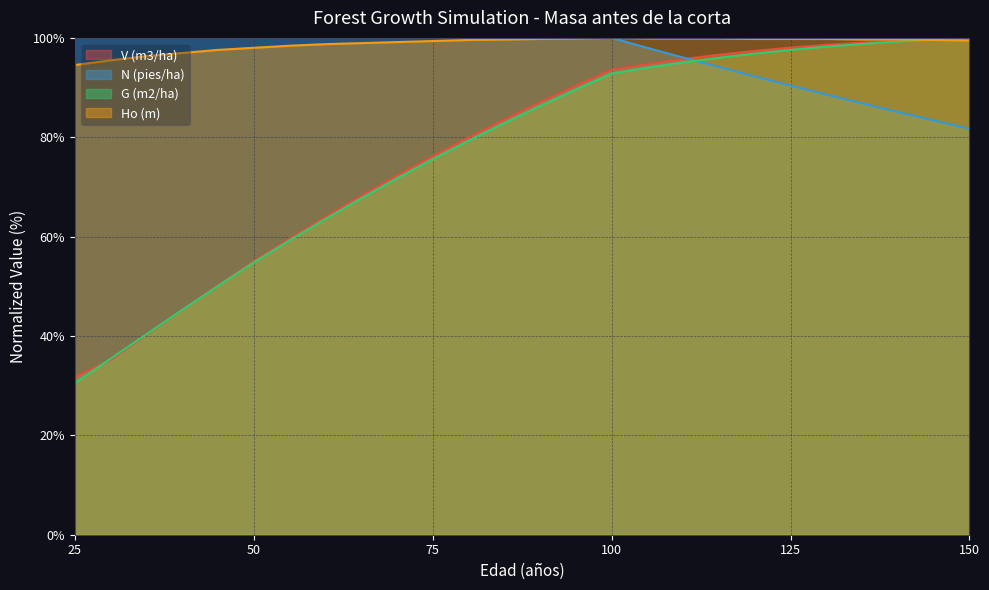

How many values in the V (m3/ha) series are below 87?

13